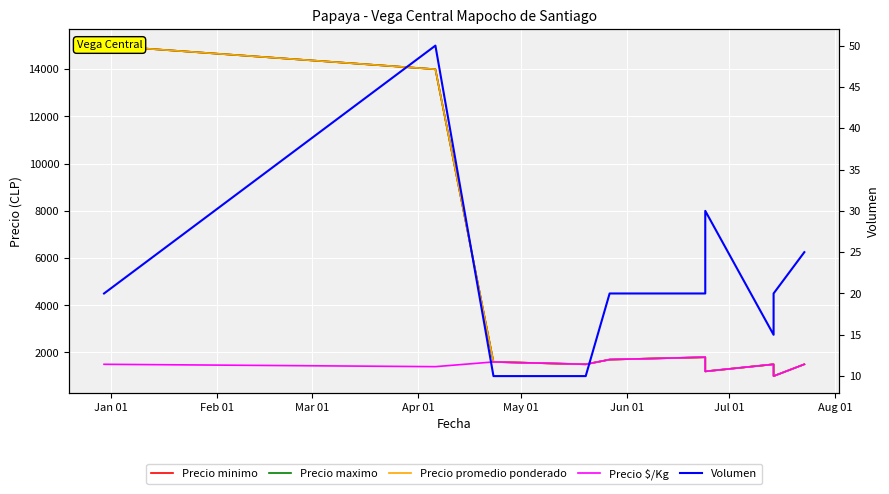

At Aug 01, list the series in order from largest to smallest.

Precio minimo, Precio maximo, Precio promedio ponderado, Precio $/Kg, Volumen